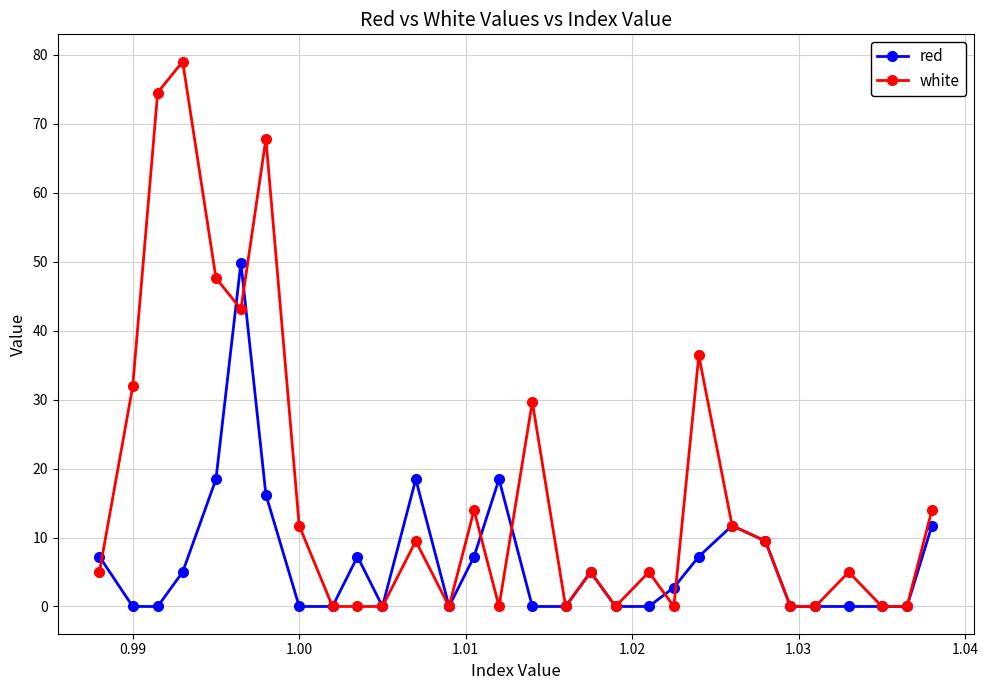

List the series in order of their overall mean, highest first.

white, red